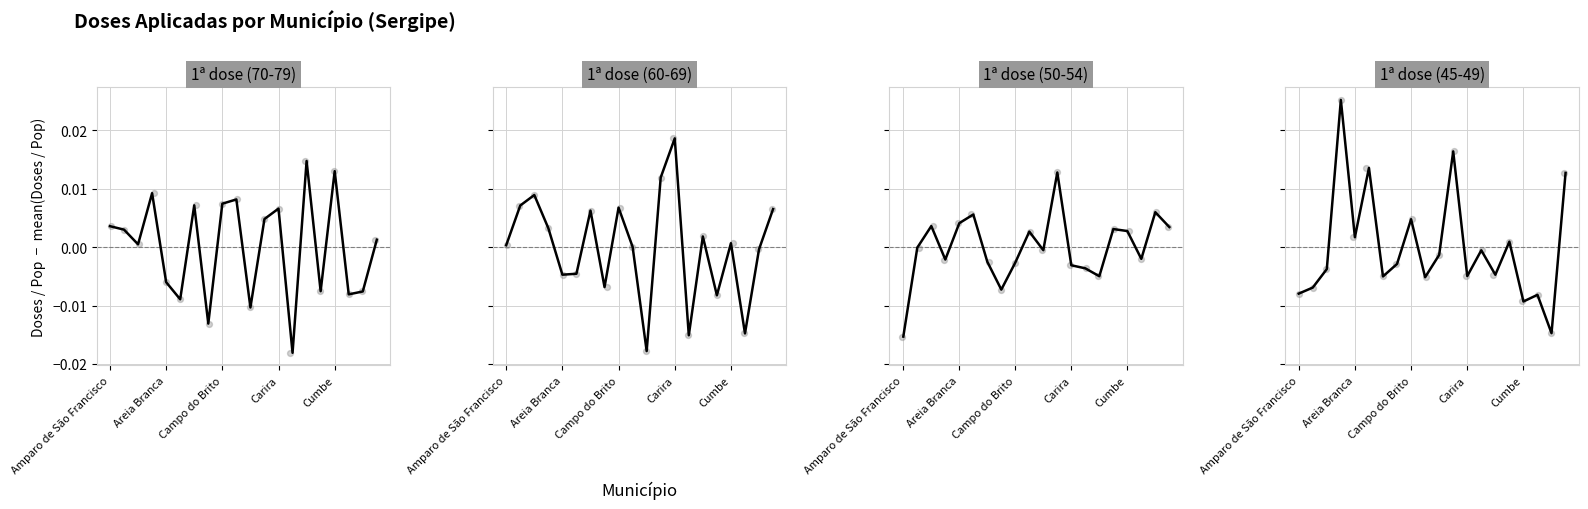

Is the value of 1ª dose (45-49) at 9 greater than the value of 1ª dose (70-79) at Cumbe?

Yes